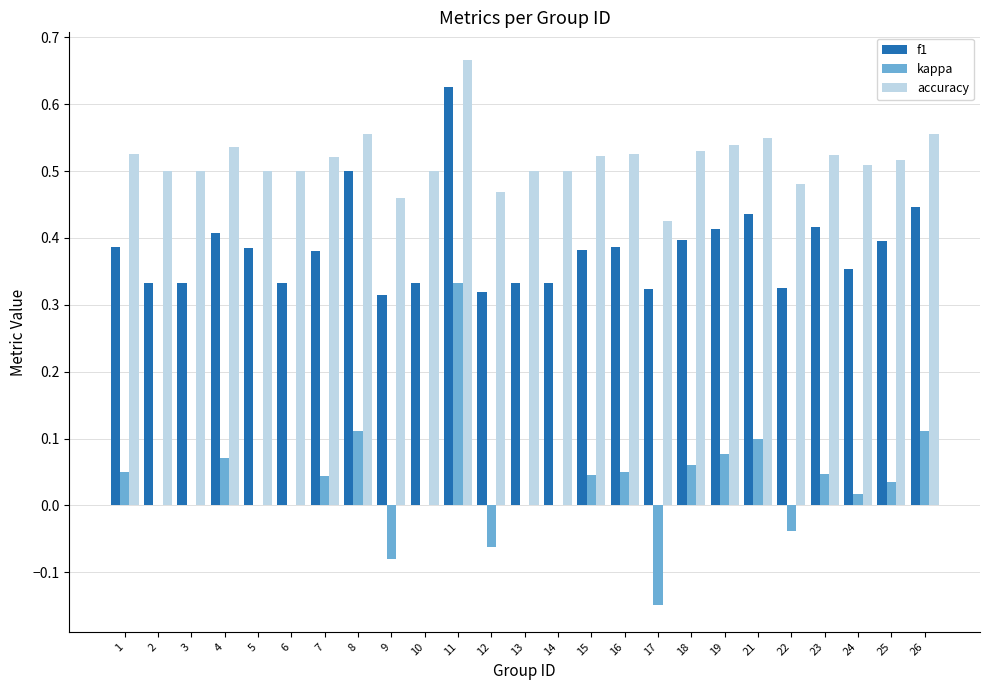

Which series has the largest total across all categories?

accuracy